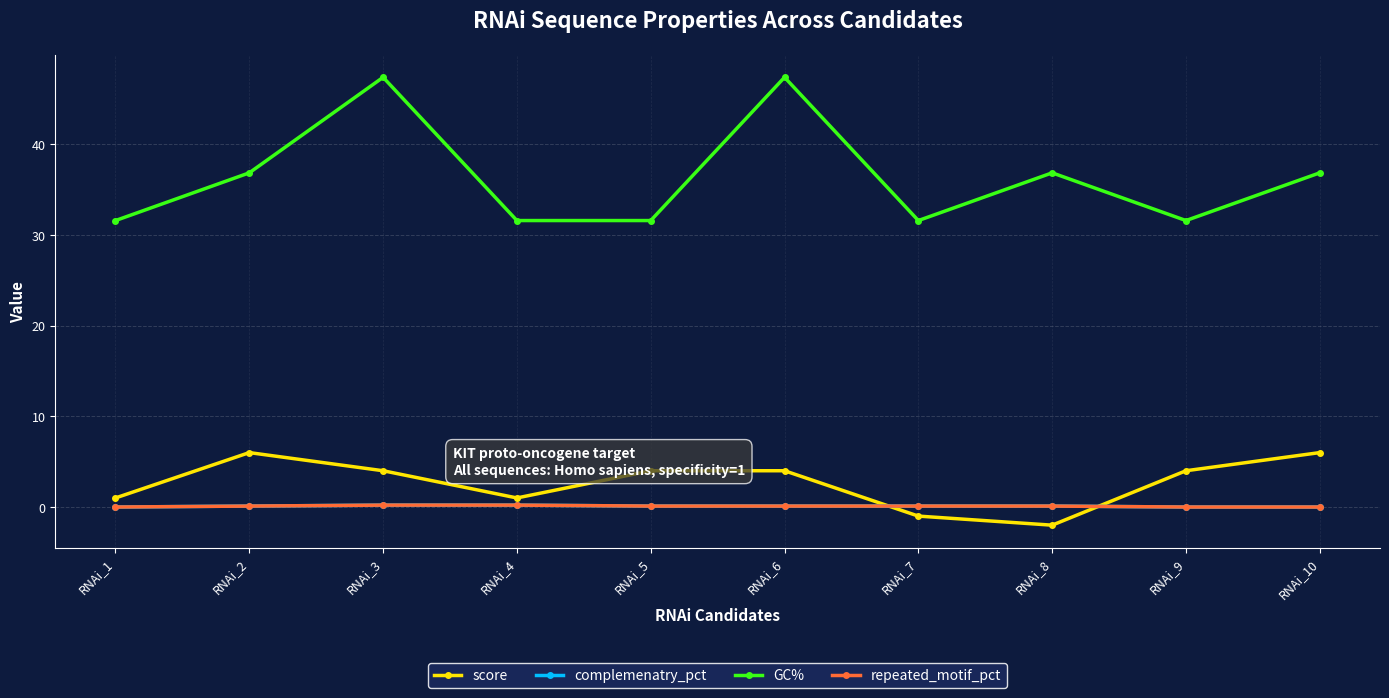

Is this an area chart (filled region under the line)?

No